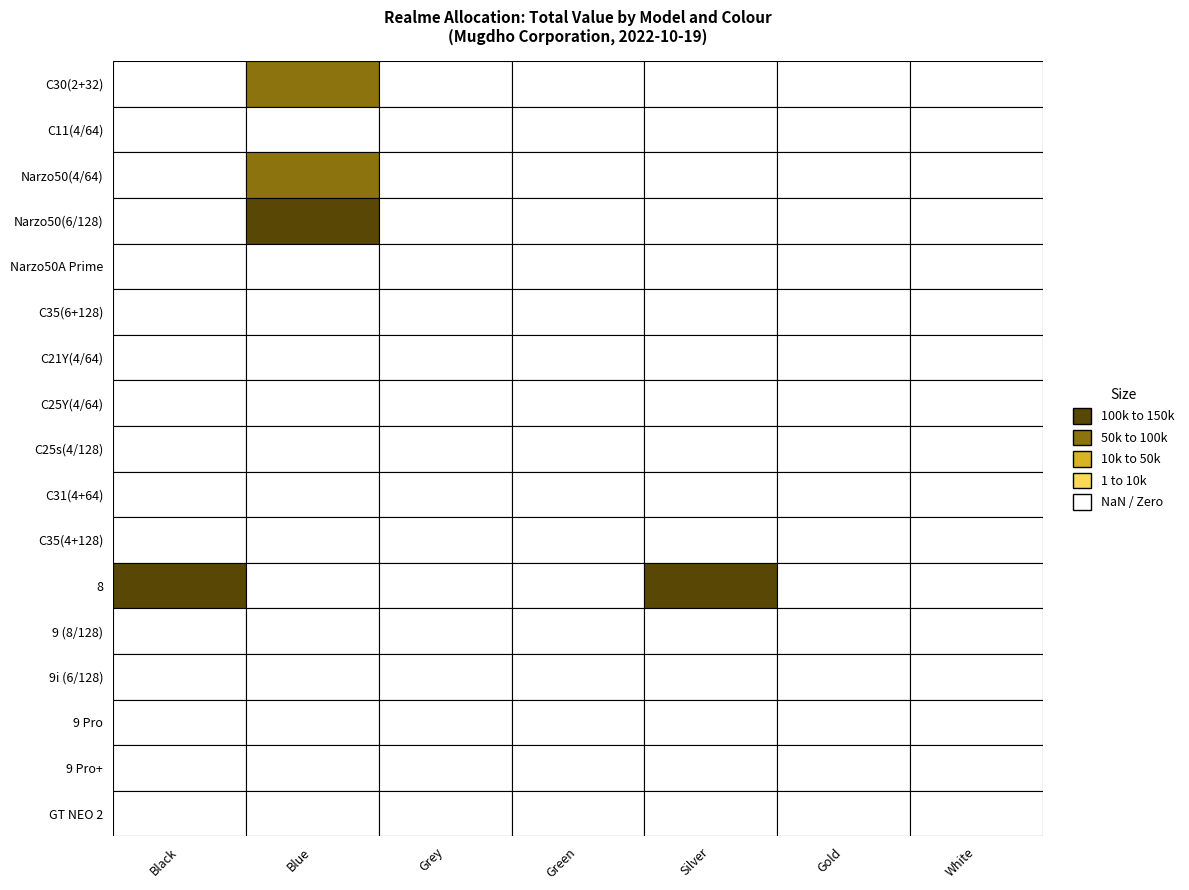

Is the value of C25Y(4/64) at Blue greater than the value of 9 Pro+ at Blue?

No